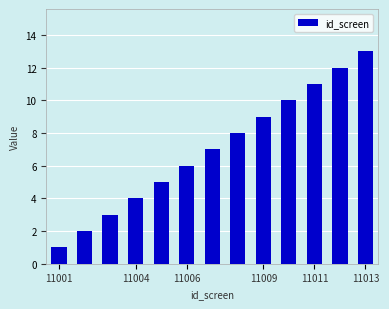

What is the difference between the maximum and minimum values?

12